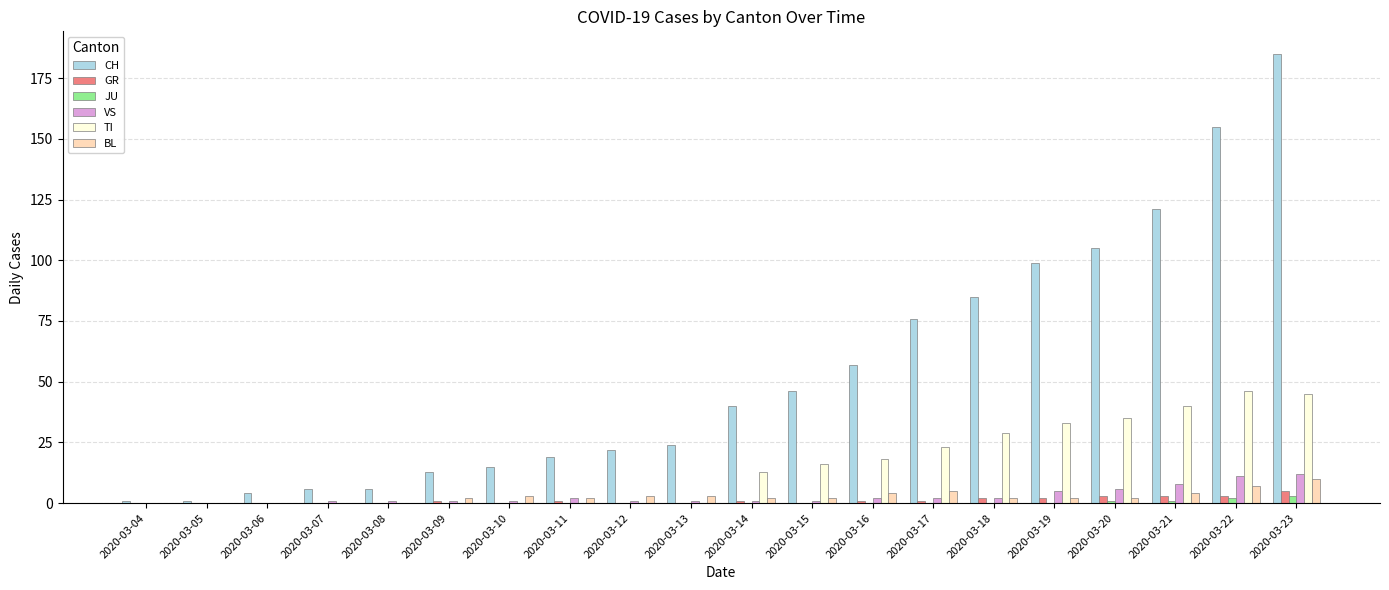

Reading left to right, what are all the values shown in this chart?

CH: 2020-03-04=1	2020-03-05=1	2020-03-06=4	2020-03-07=6	2020-03-08=6	2020-03-09=13	2020-03-10=15	2020-03-11=19	2020-03-12=22	2020-03-13=24	2020-03-14=40	2020-03-15=46	2020-03-16=57	2020-03-17=76	2020-03-18=85	2020-03-19=99	2020-03-20=105	2020-03-21=121	2020-03-22=155	2020-03-23=185
GR: 2020-03-04=0	2020-03-05=0	2020-03-06=0	2020-03-07=0	2020-03-08=0	2020-03-09=1	2020-03-10=0	2020-03-11=1	2020-03-12=0	2020-03-13=0	2020-03-14=1	2020-03-15=0	2020-03-16=1	2020-03-17=1	2020-03-18=2	2020-03-19=2	2020-03-20=3	2020-03-21=3	2020-03-22=3	2020-03-23=5
JU: 2020-03-04=0	2020-03-05=0	2020-03-06=0	2020-03-07=0	2020-03-08=0	2020-03-09=0	2020-03-10=0	2020-03-11=0	2020-03-12=0	2020-03-13=0	2020-03-14=0	2020-03-15=0	2020-03-16=0	2020-03-17=0	2020-03-18=0	2020-03-19=0	2020-03-20=1	2020-03-21=1	2020-03-22=2	2020-03-23=3
VS: 2020-03-04=0	2020-03-05=0	2020-03-06=0	2020-03-07=1	2020-03-08=1	2020-03-09=1	2020-03-10=1	2020-03-11=2	2020-03-12=1	2020-03-13=1	2020-03-14=1	2020-03-15=1	2020-03-16=2	2020-03-17=2	2020-03-18=2	2020-03-19=5	2020-03-20=6	2020-03-21=8	2020-03-22=11	2020-03-23=12
TI: 2020-03-04=0	2020-03-05=0	2020-03-06=0	2020-03-07=0	2020-03-08=0	2020-03-09=0	2020-03-10=0	2020-03-11=0	2020-03-12=0	2020-03-13=0	2020-03-14=13	2020-03-15=16	2020-03-16=18	2020-03-17=23	2020-03-18=29	2020-03-19=33	2020-03-20=35	2020-03-21=40	2020-03-22=46	2020-03-23=45
BL: 2020-03-04=0	2020-03-05=0	2020-03-06=0	2020-03-07=0	2020-03-08=0	2020-03-09=2	2020-03-10=3	2020-03-11=2	2020-03-12=3	2020-03-13=3	2020-03-14=2	2020-03-15=2	2020-03-16=4	2020-03-17=5	2020-03-18=2	2020-03-19=2	2020-03-20=2	2020-03-21=4	2020-03-22=7	2020-03-23=10